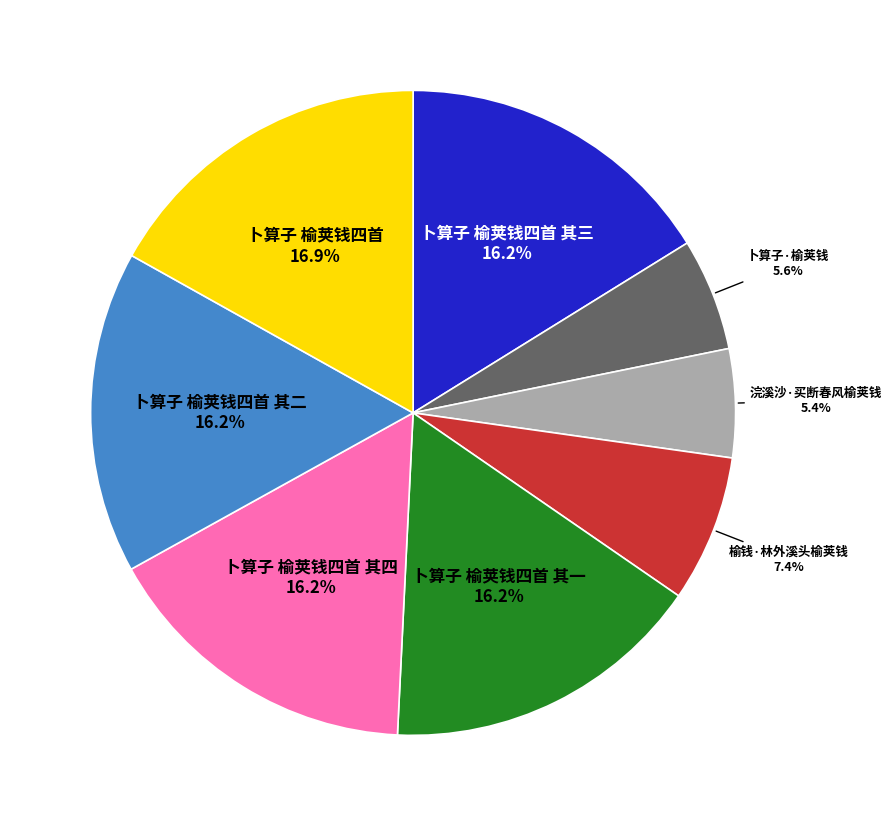

Does any single category account for the majority?

No